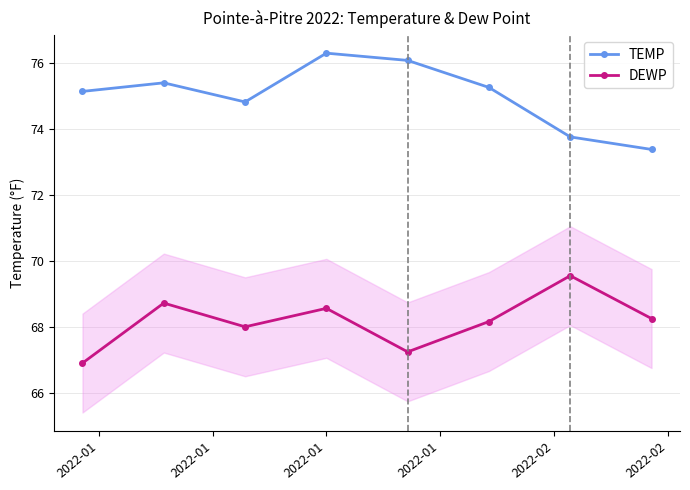

True or false: TEMP and DEWP intersect in this chart.

False